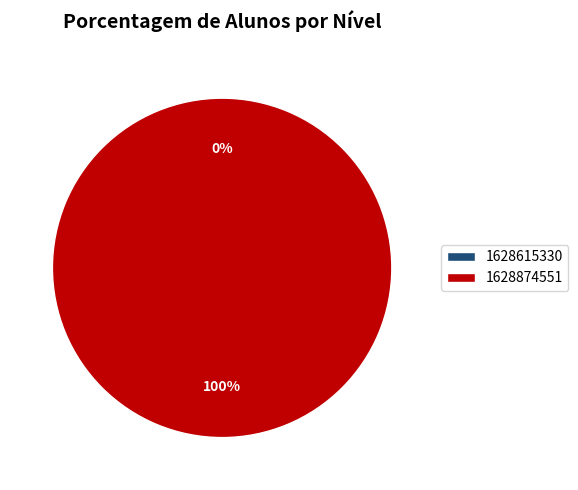

Count the number of slices in the pie.

2